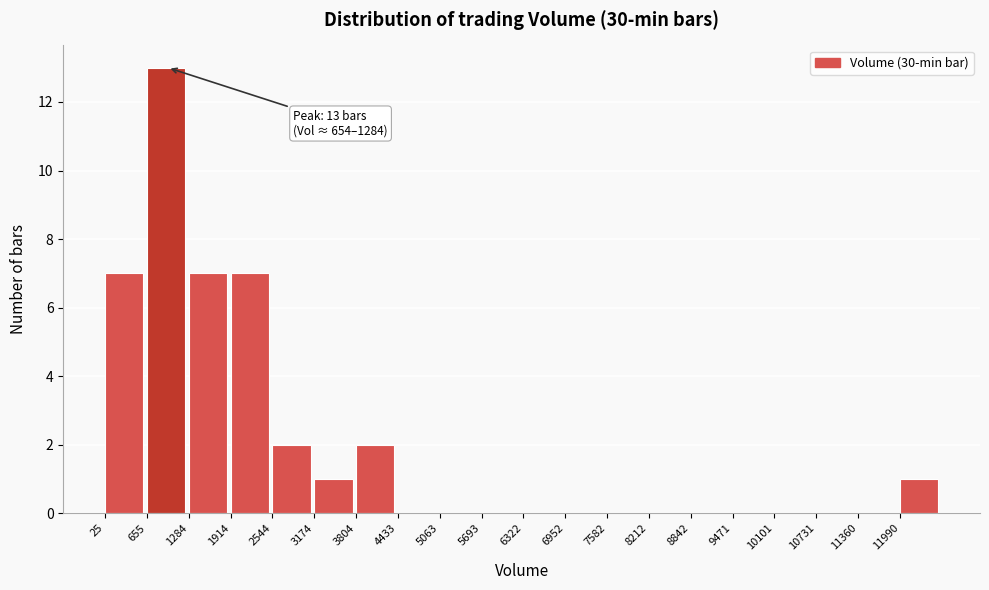

Over which range of the x-axis is the bar tallest?

700 to 1300